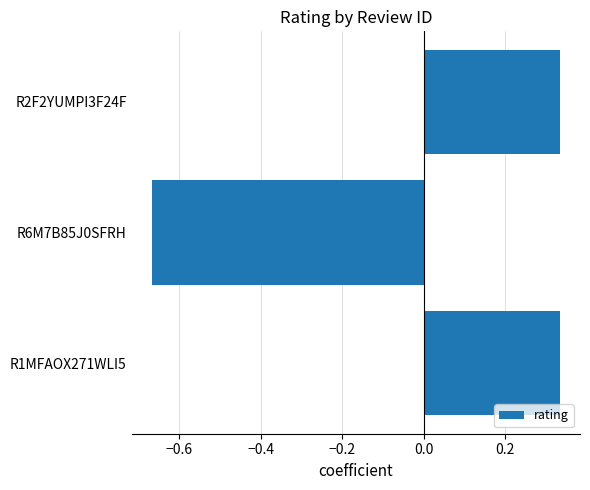

What is the change in value from R6M7B85J0SFRH to R2F2YUMPI3F24F?

+1.0